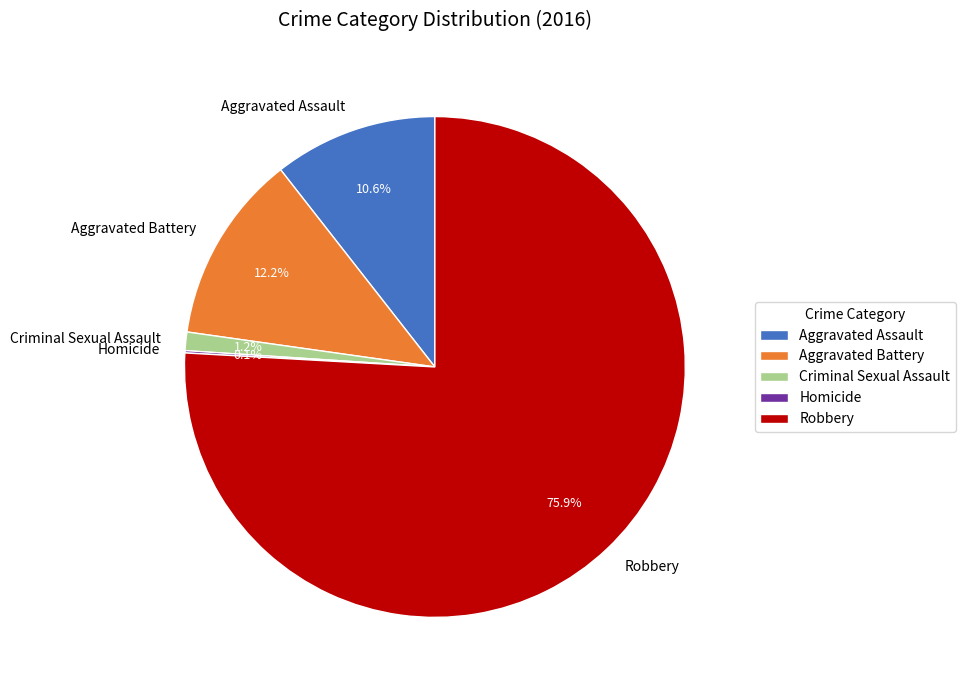

To the nearest percent, what is the difference between the Aggravated Battery and Criminal Sexual Assault slice percentages?

11%